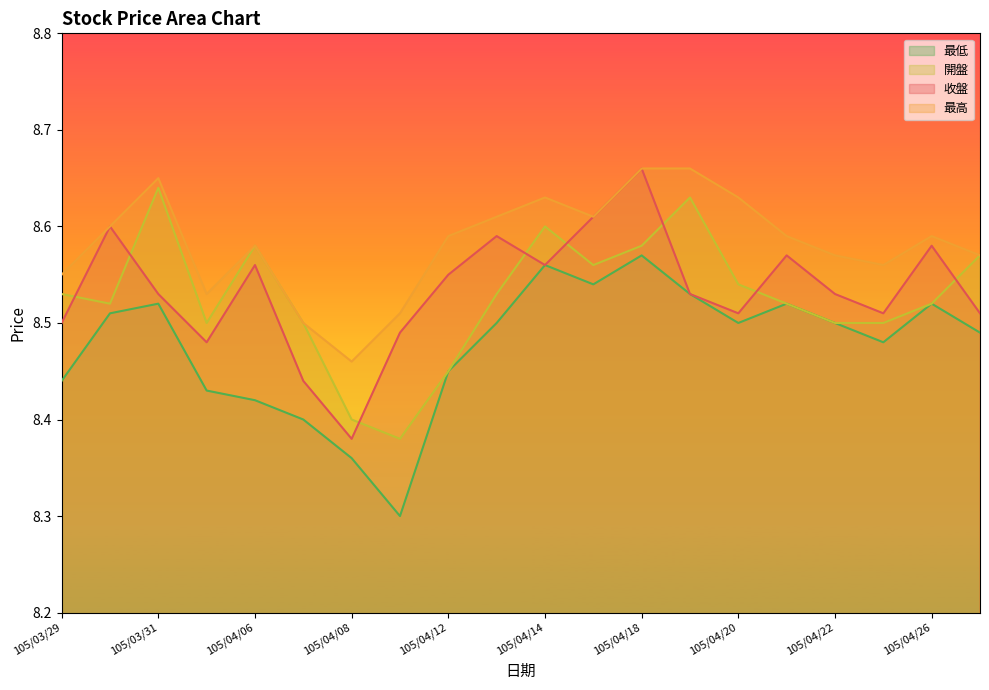

Is the value of 最低 at 105/04/13 greater than the value of 最高 at 105/04/06?

No